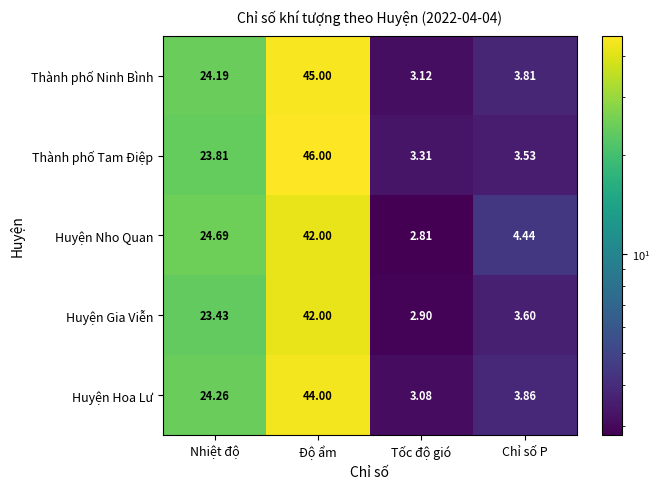

Rank the series at Nhiệt độ from lowest to highest value.

Huyện Gia Viễn, Thành phố Tam Điệp, Thành phố Ninh Bình, Huyện Hoa Lư, Huyện Nho Quan